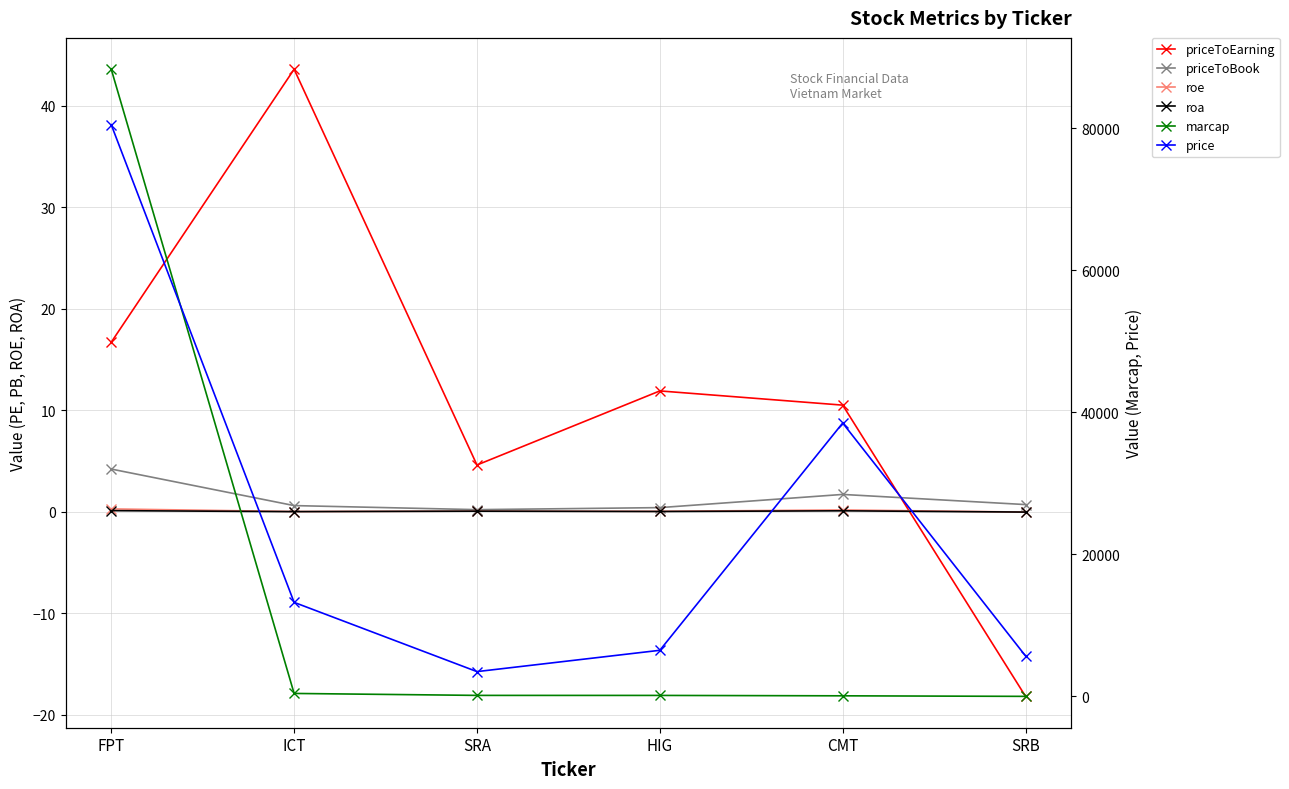

The value of priceToEarning at SRA is 4.6. True or false?

True